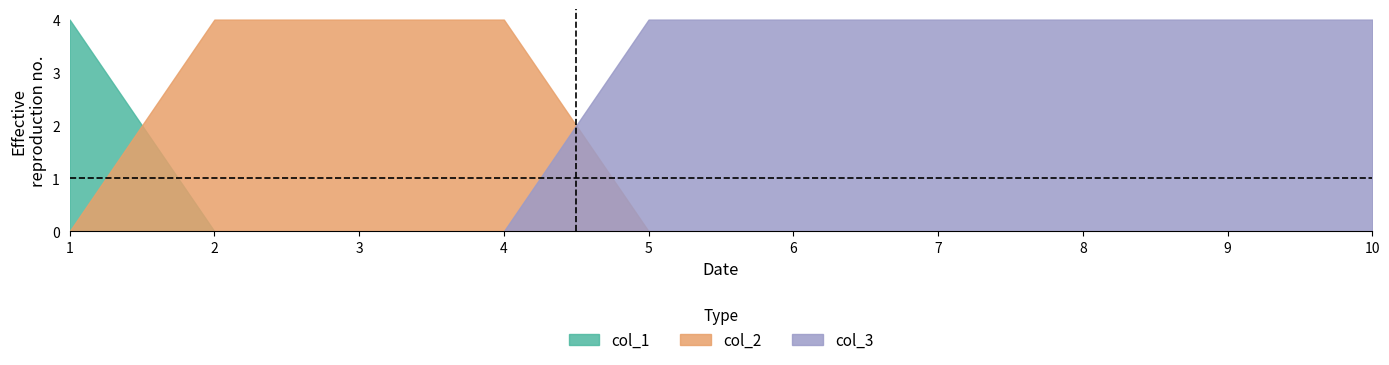

What is the total value across all series at 2?

1